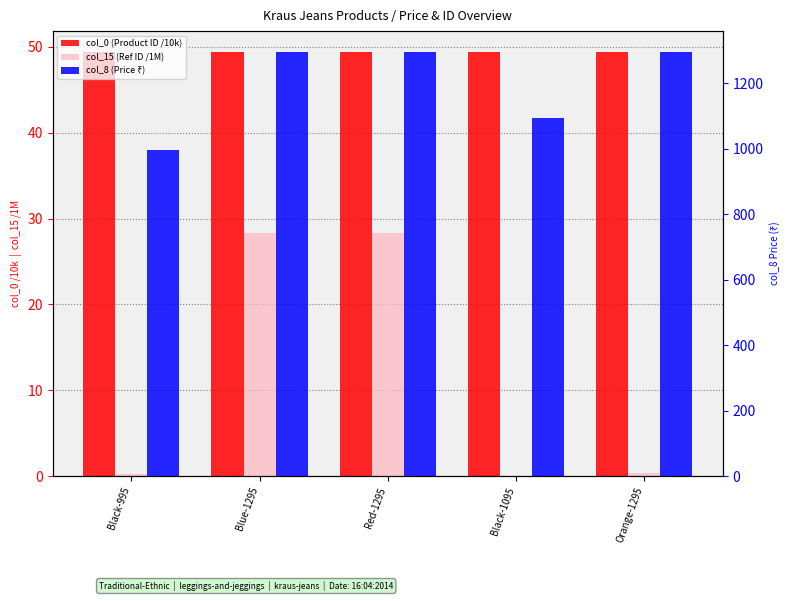

Which category has the highest value across all series?

Blue-1295